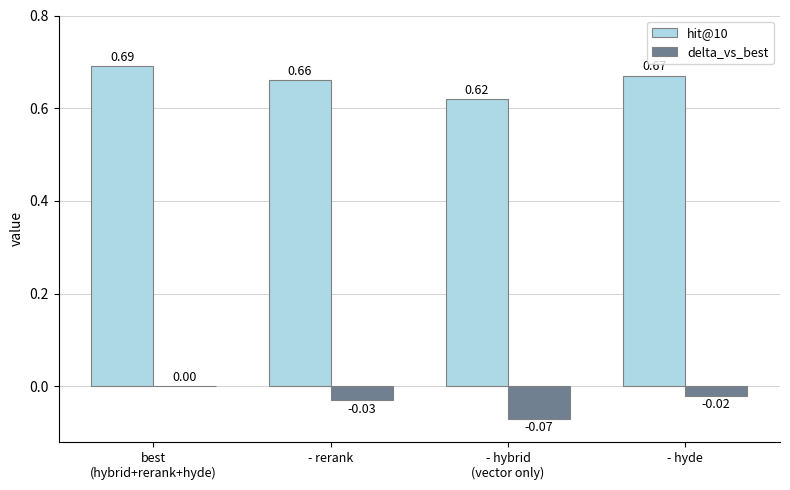

Is the value of delta_vs_best at - hyde greater than the value of hit@10 at - hyde?

No